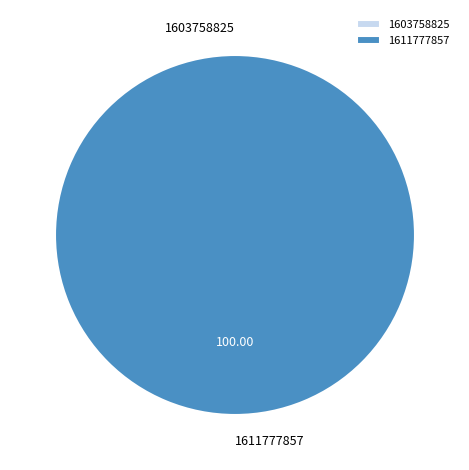

Which category has the biggest portion of the pie?

1611777857